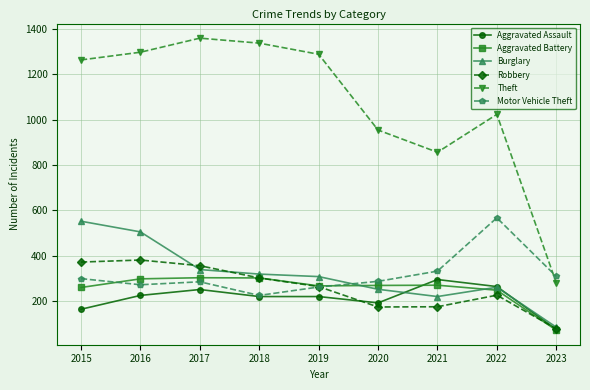

What are all the series names shown in the legend?

Aggravated Assault, Aggravated Battery, Burglary, Robbery, Theft, Motor Vehicle Theft